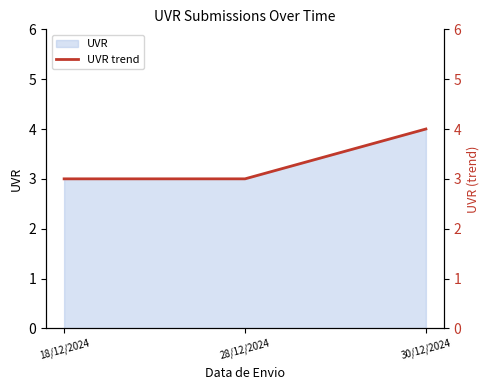

How many lines are shown in the chart?

1